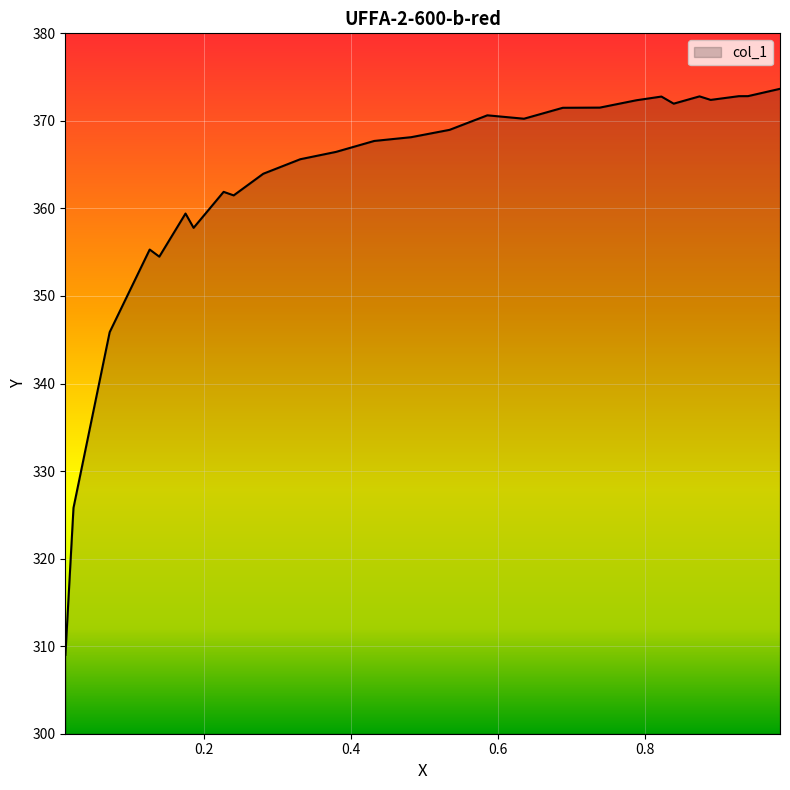

What is the average value?

362.9